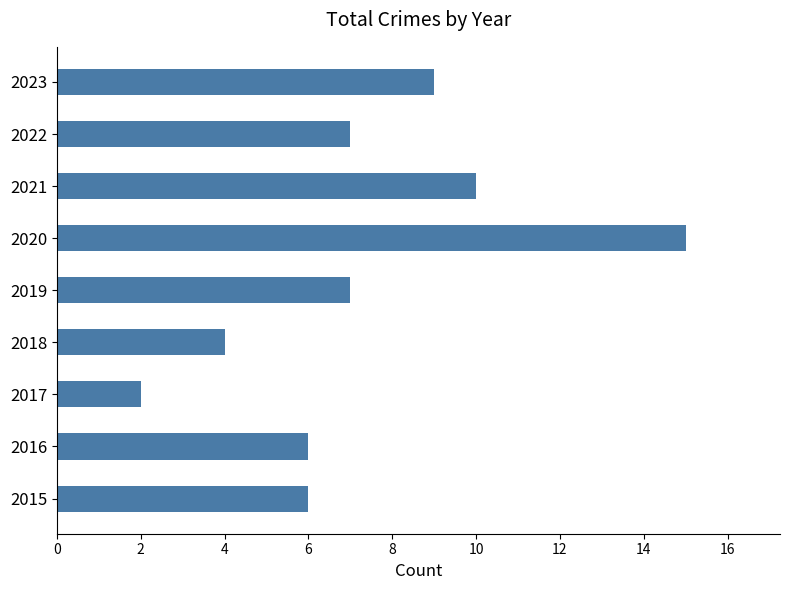

Reading bottom to top, list all the values displayed in this chart.

6	6	2	4	7	15	10	7	9